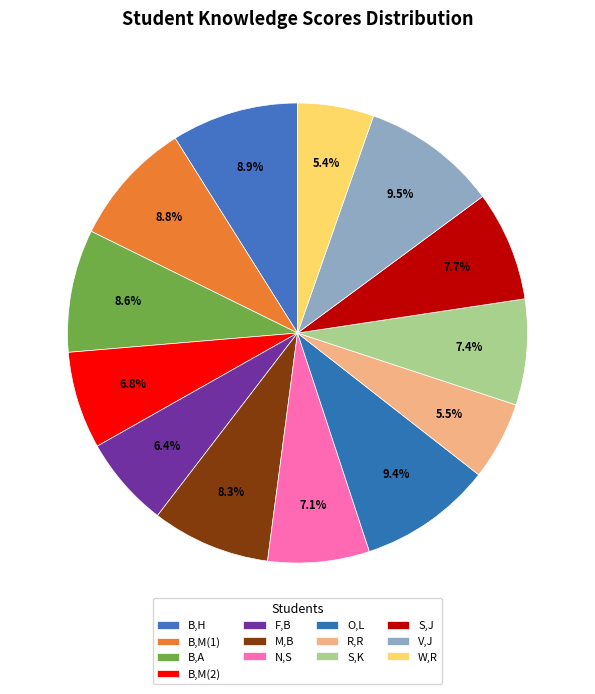

Is there any slice that represents more than half of the pie?

No